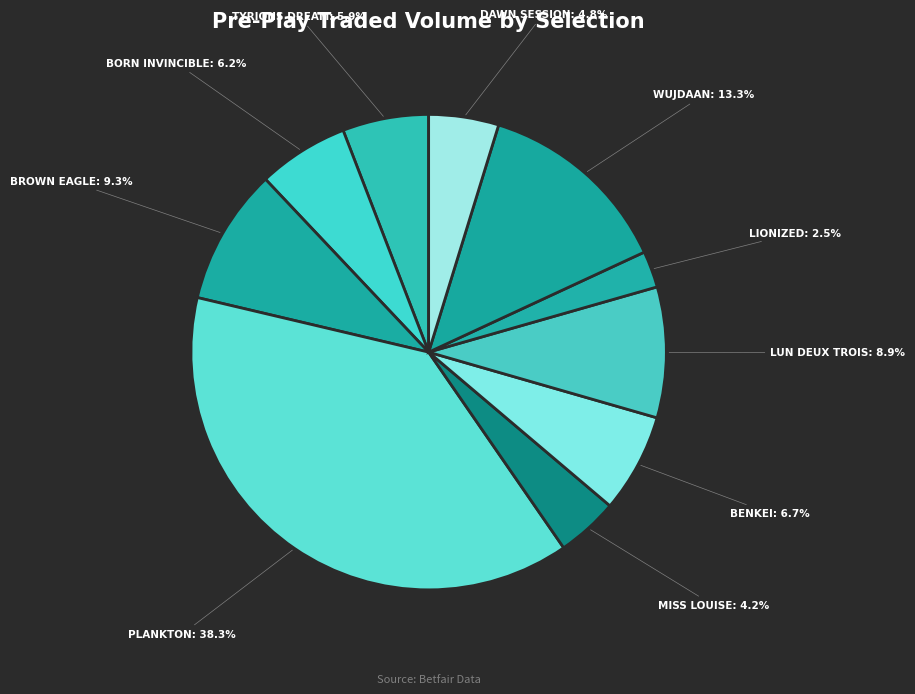

Do DAWN SESSION: 4.8% and WUJDAAN: 13.3% together represent more than half of the pie?

No